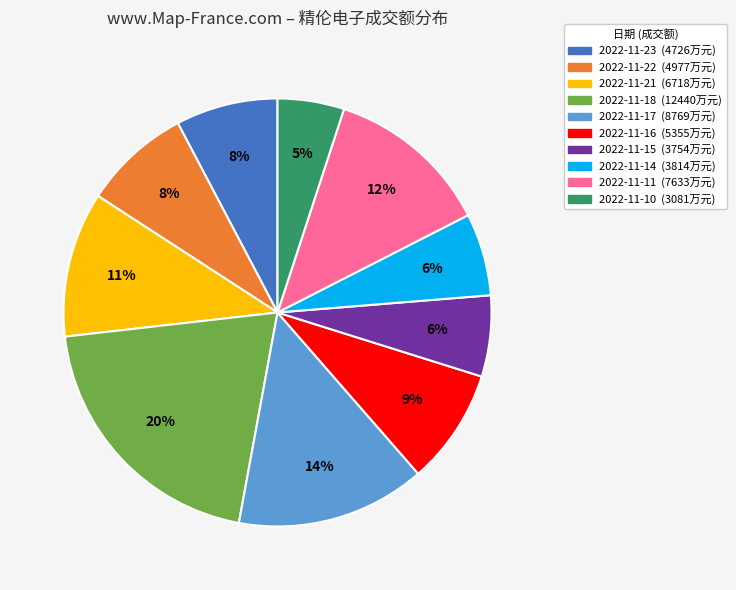

Between 2022-11-22 and 2022-11-15, which is larger?

2022-11-22